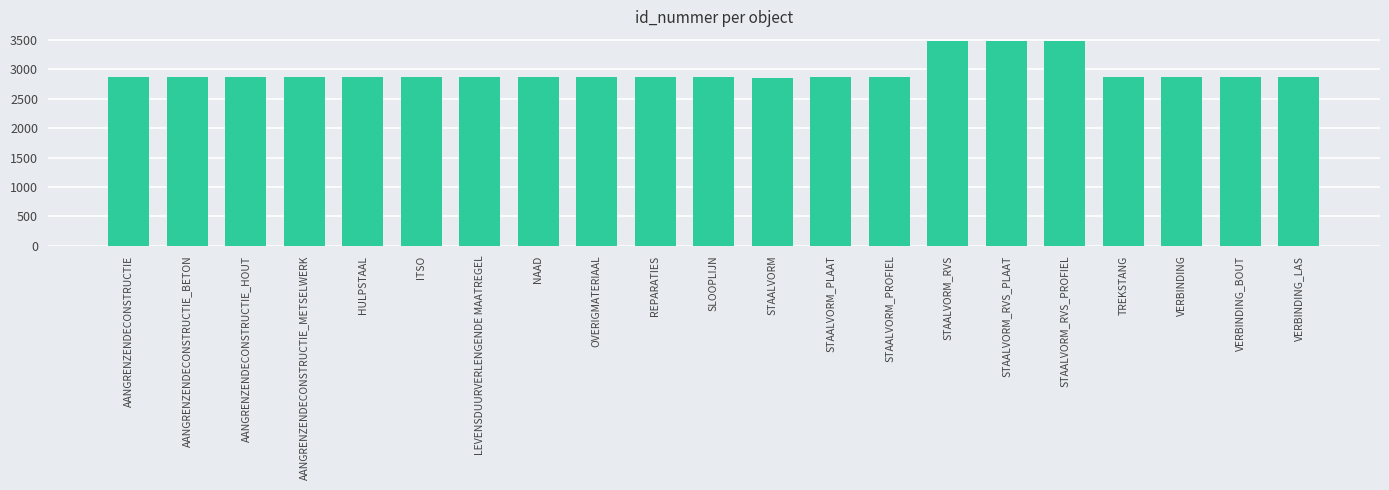

What is the value of the 15th bar from the left?

3478